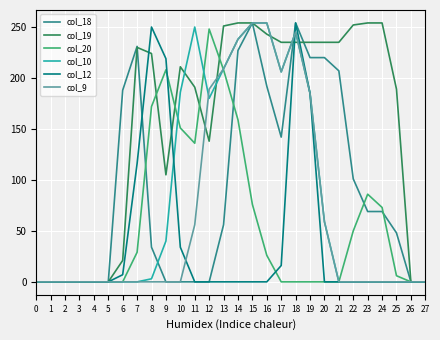

At which category is the sum across all series the highest?

18